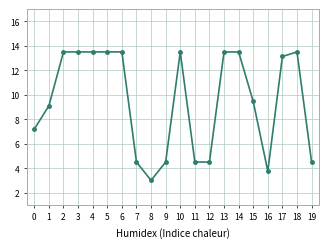

What is the approximate value at 9?

4.5